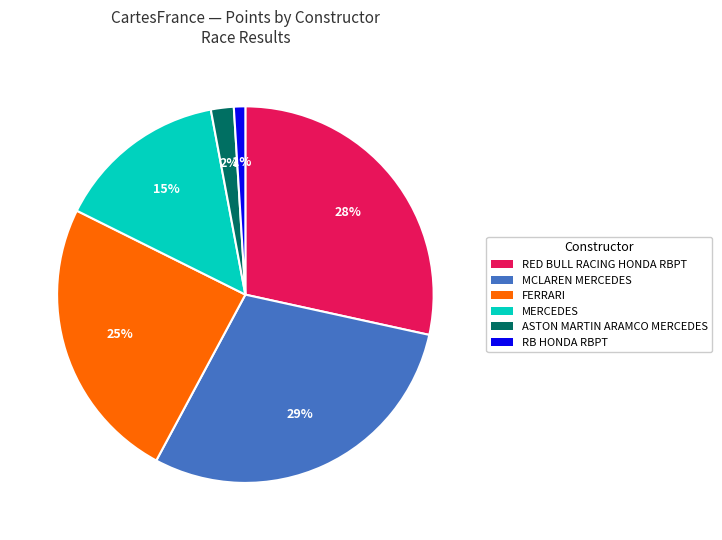

Which slice is the largest?

MCLAREN MERCEDES